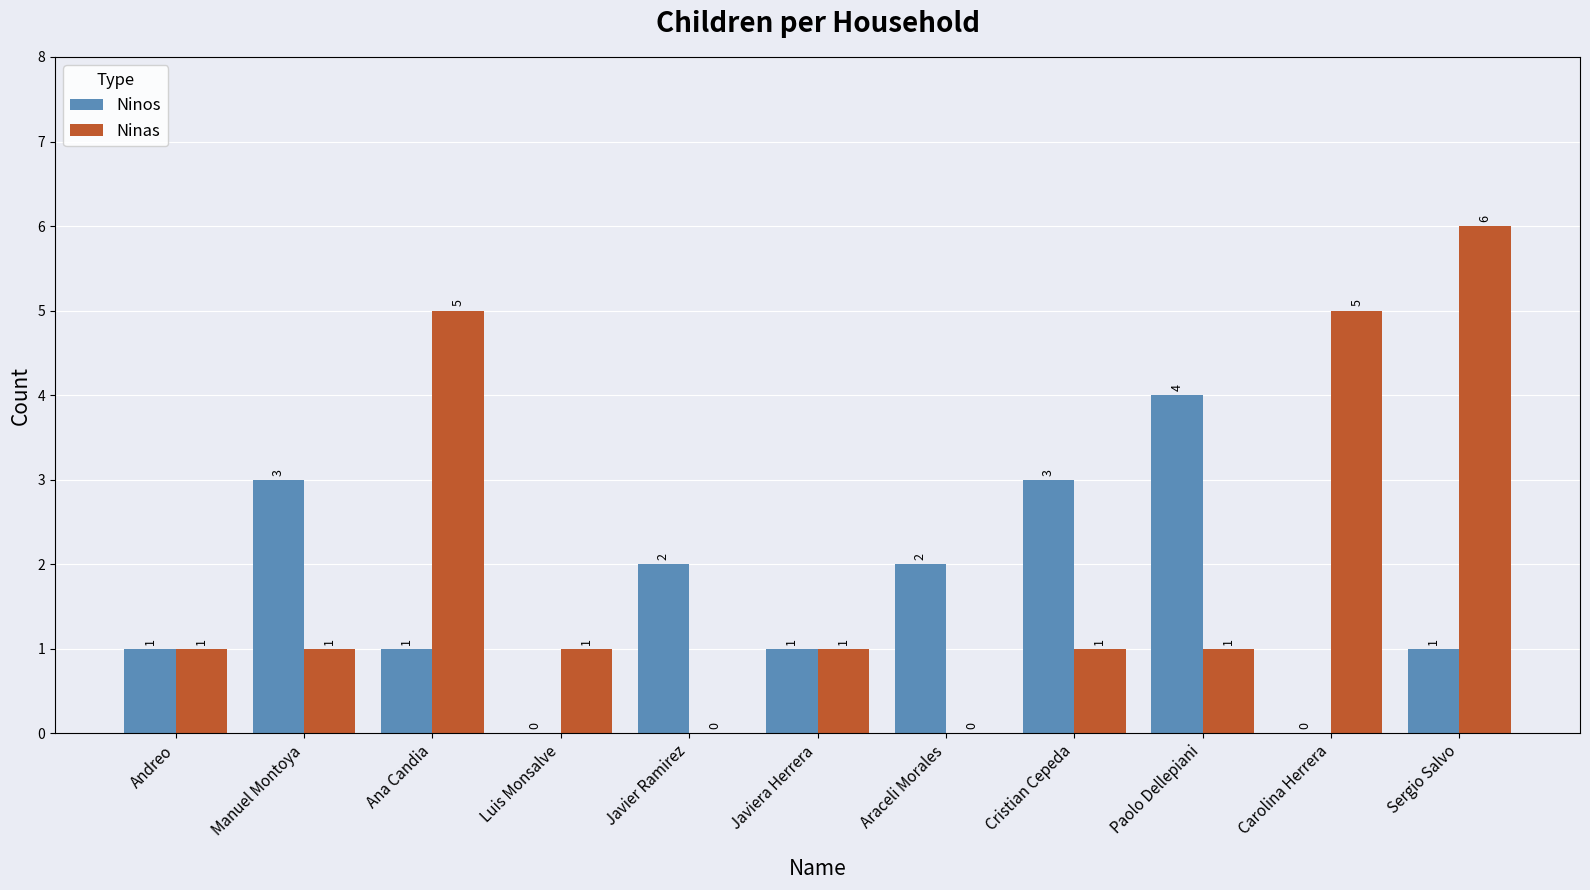

What are all the series names shown in the legend?

Ninos, Ninas